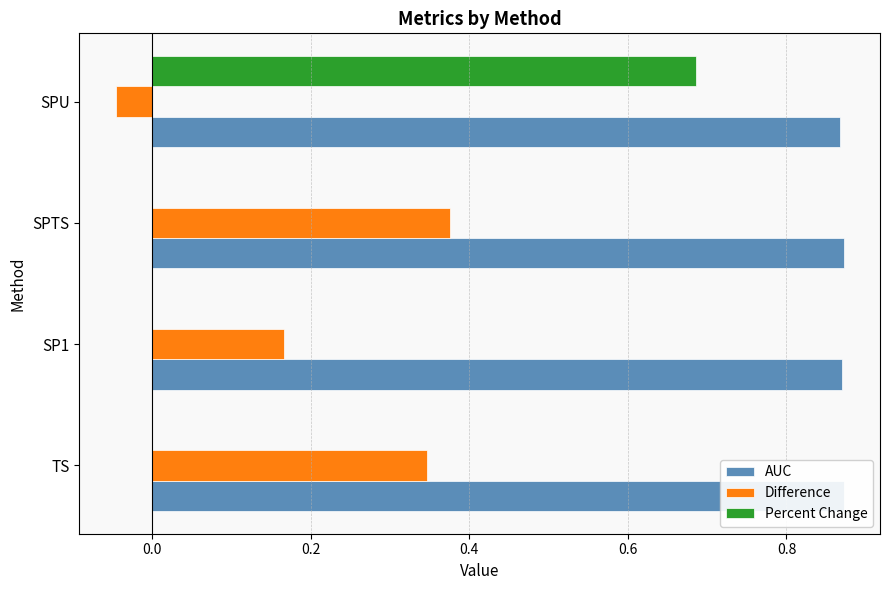

Which series has the largest total across all categories?

AUC